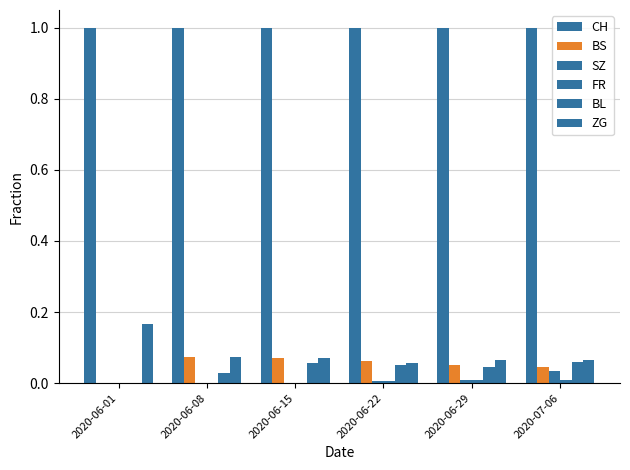

Which series has the largest total across all categories?

CH